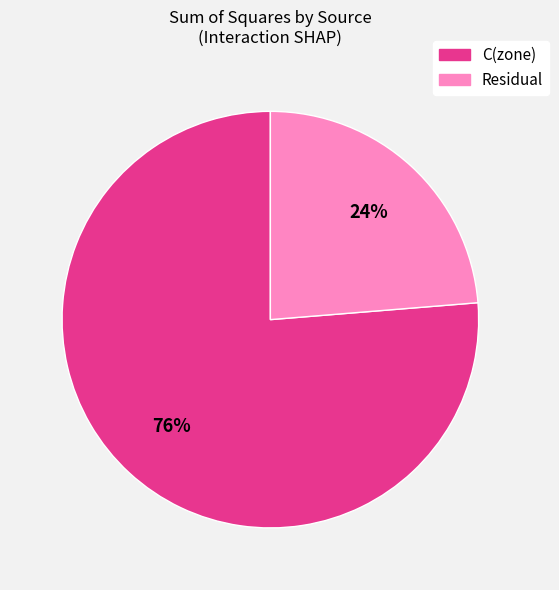

To the nearest percent, what is the combined percentage of Residual and C(zone)?

100%